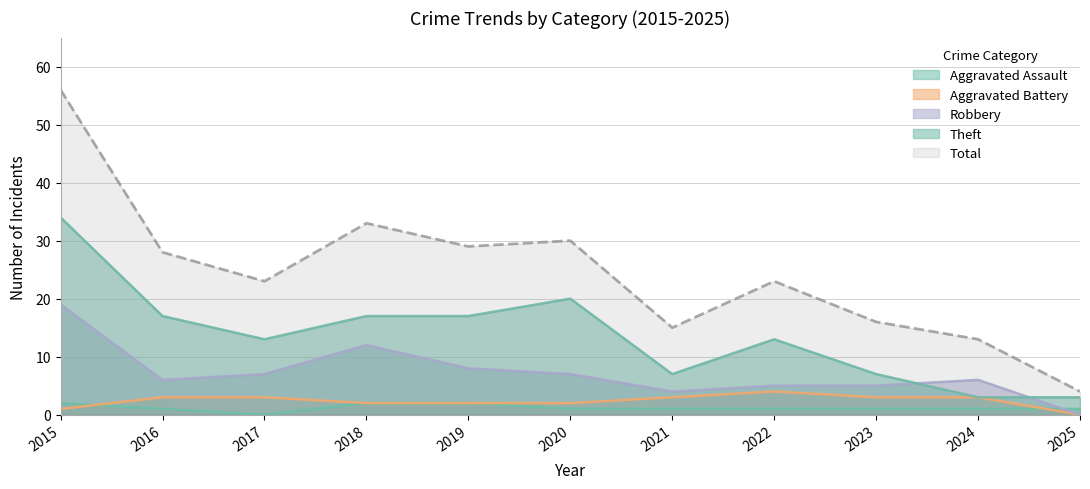

What are all the series names shown in the legend?

Aggravated Assault, Aggravated Battery, Robbery, Theft, Total